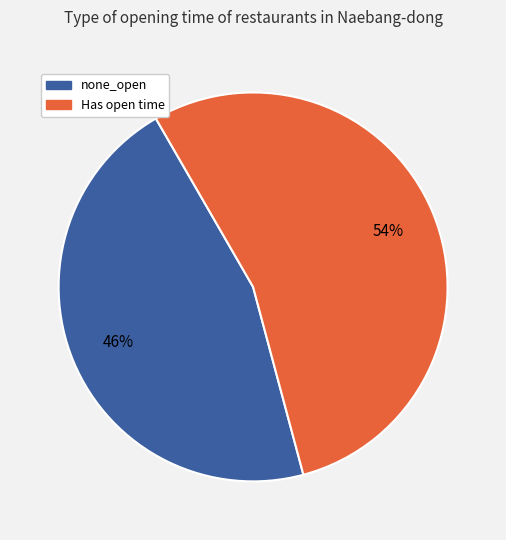

Is there any slice that represents more than half of the pie?

Yes